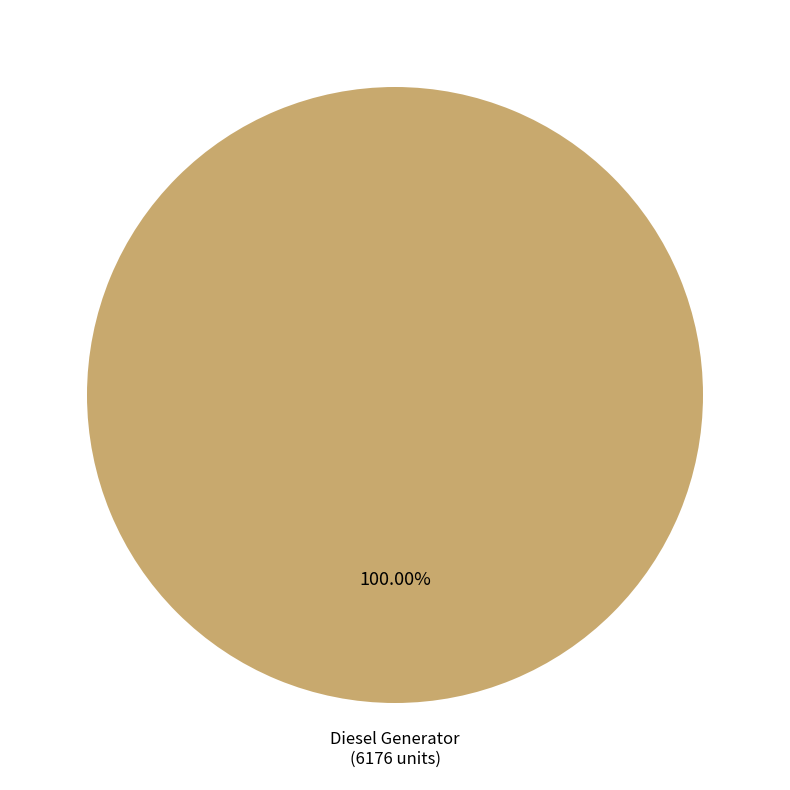

Rank the categories by value from lowest to highest.

Diesel Generator